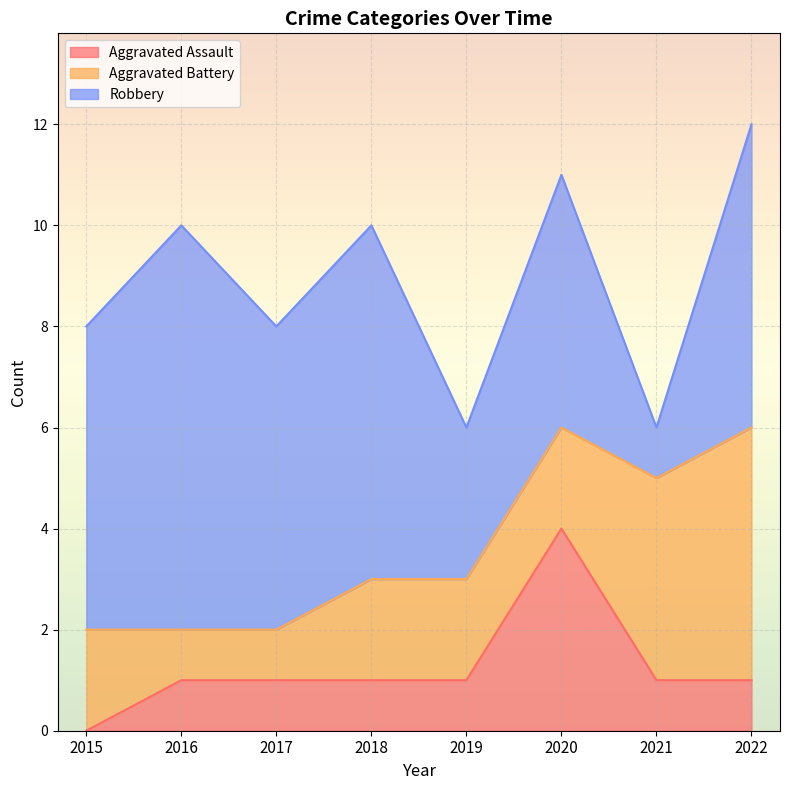

What are all the series names shown in the legend?

Aggravated Assault, Aggravated Battery, Robbery